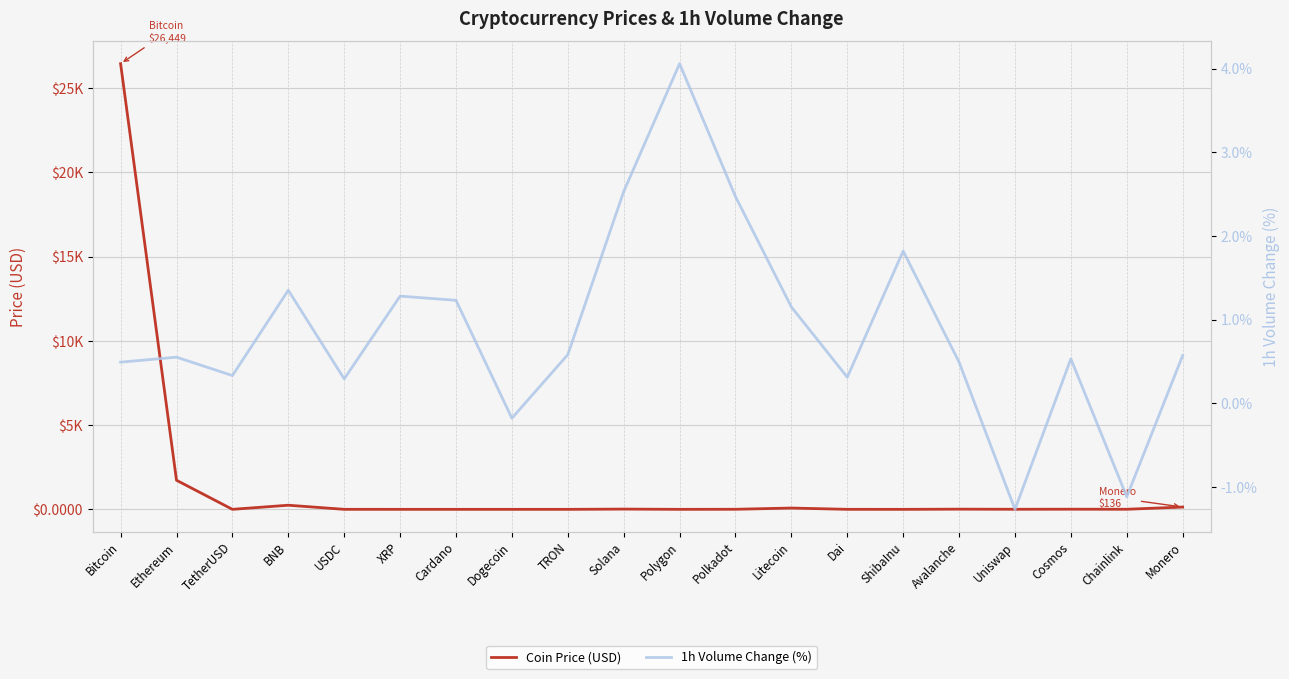

Is the value of Coin Price (USD) at Dogecoin greater than the value of 1h Volume Change (%) at Chainlink?

Yes